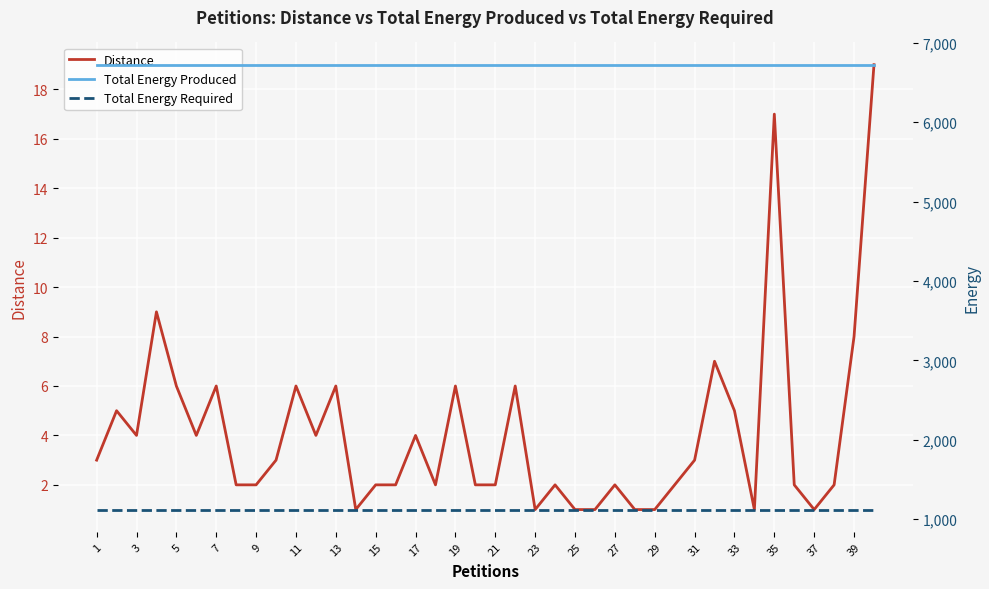

Is it true that Distance equals 1 at 37?

True